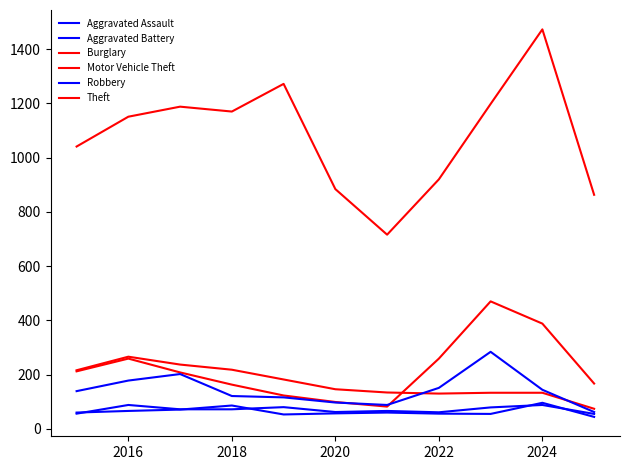

How many lines are shown in the chart?

6